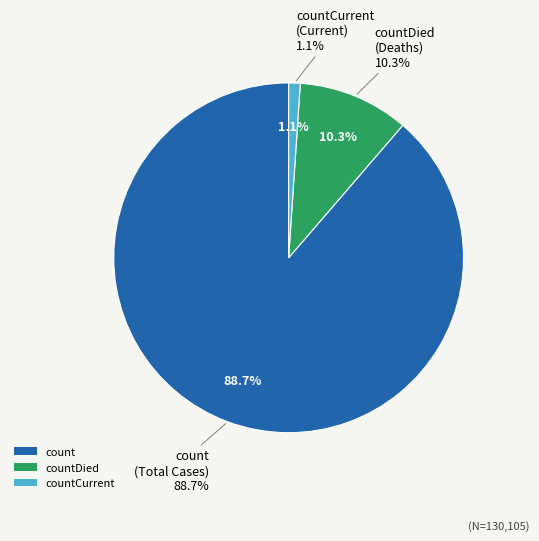

How much of the chart is everything except countCurrent?

98.9%